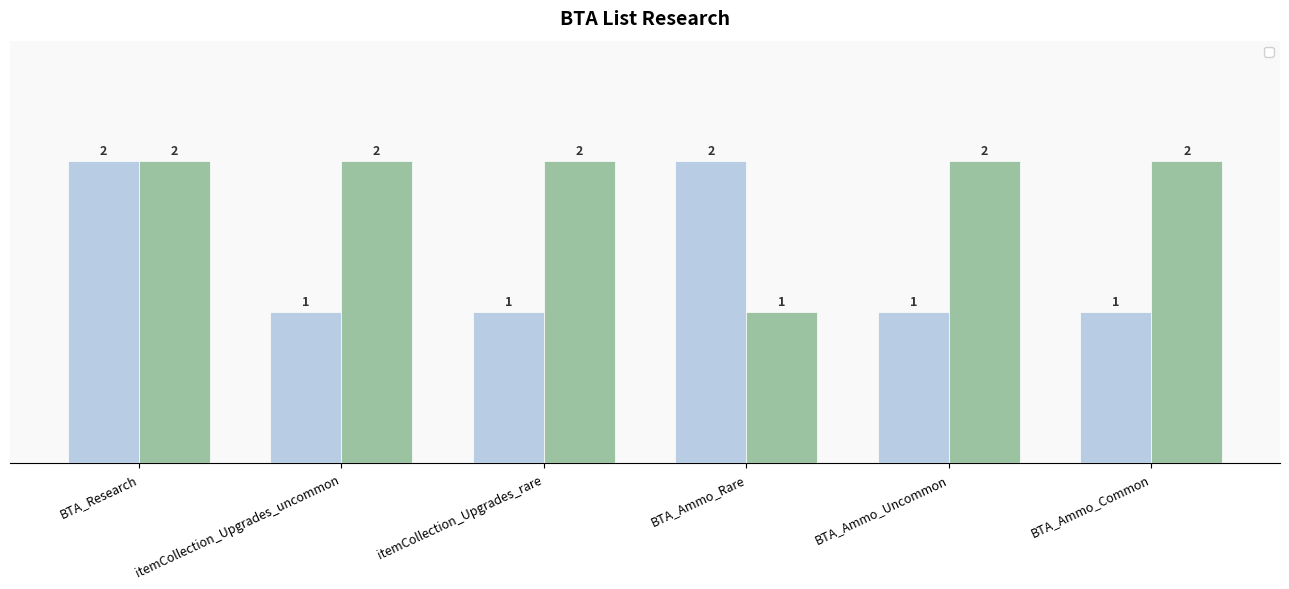

Are the bars horizontal?

No